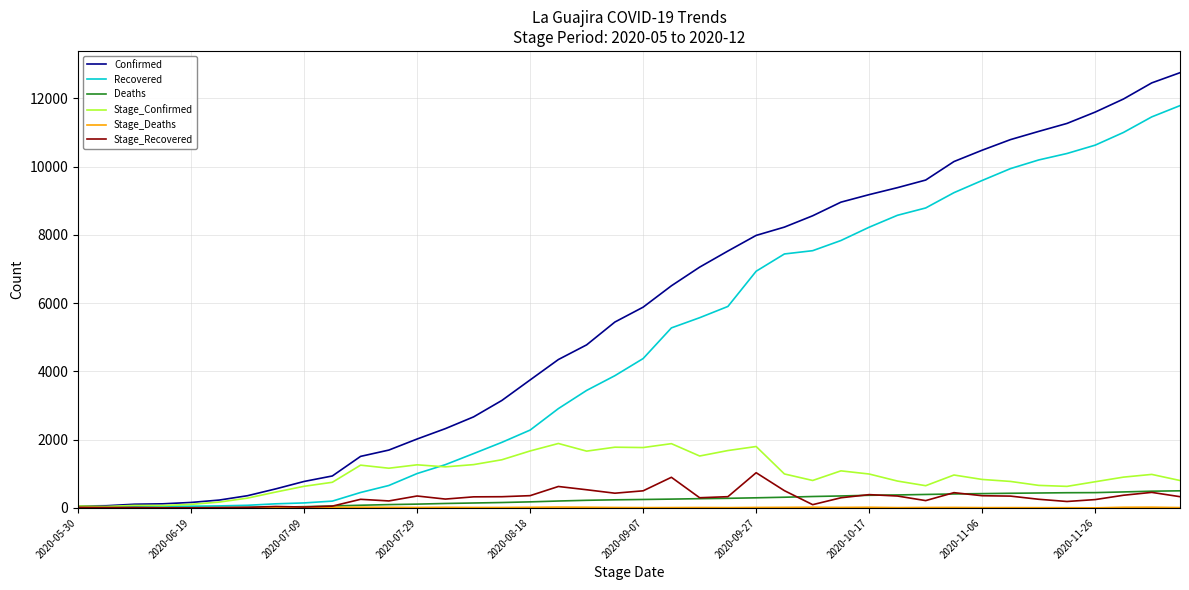

Which series has the largest total across all categories?

Confirmed